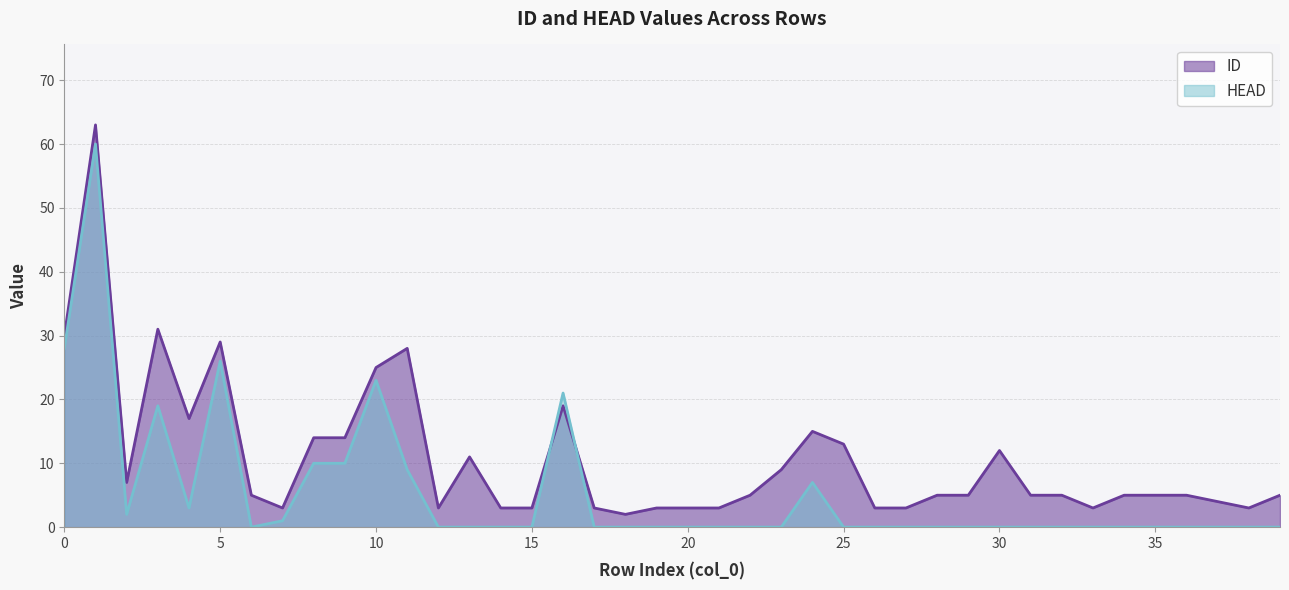

Count the number of categories in the chart.

40